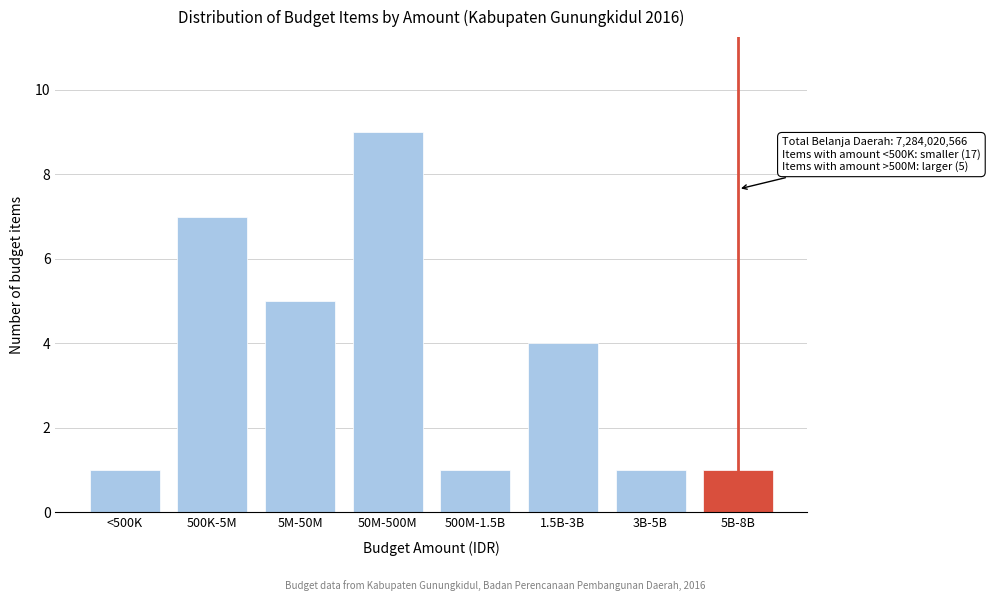

Reading left to right, transcribe all the data shown in this chart.

<500K=1	500K-5M=7	5M-50M=5	50M-500M=9	500M-1.5B=1	1.5B-3B=4	3B-5B=1	5B-8B=1